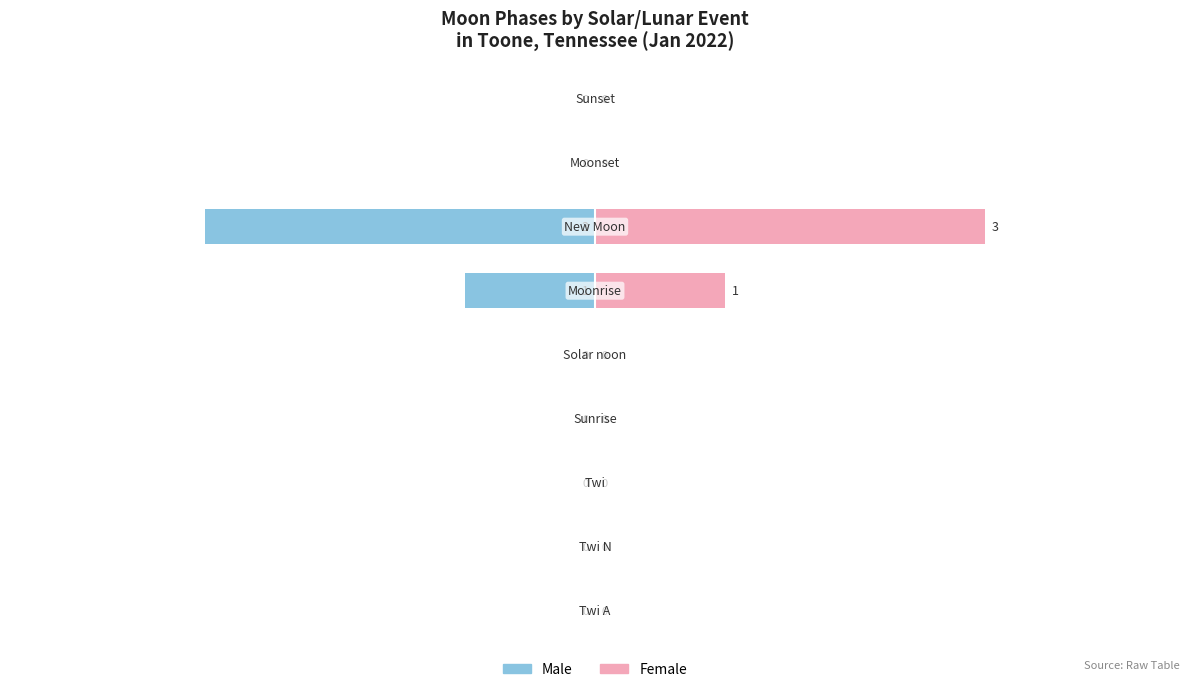

Count the number of categories in the chart.

9